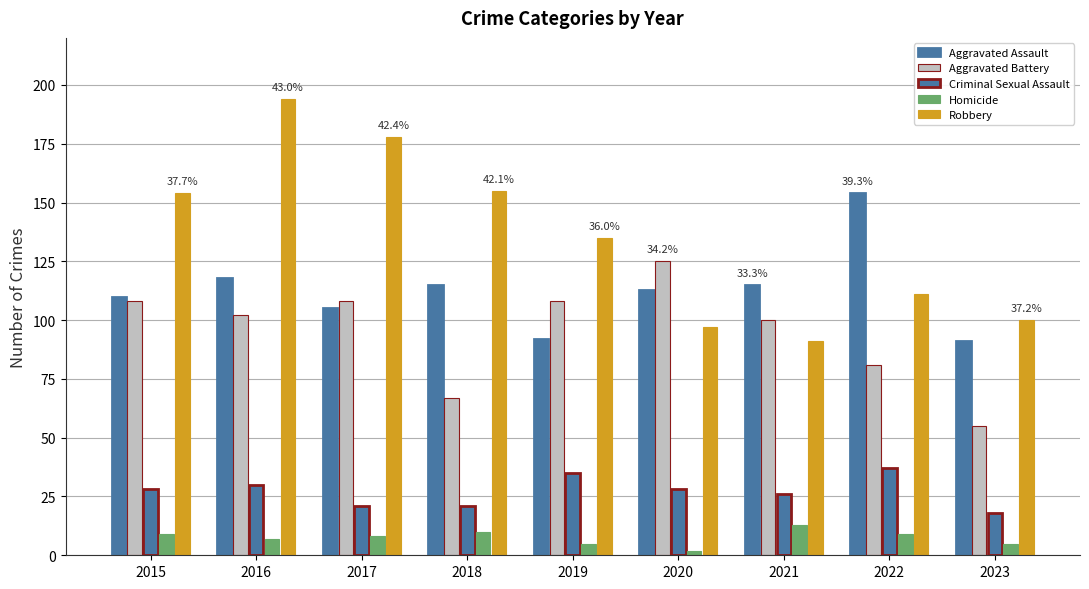

Reading left to right, what are all the values shown in this chart?

Aggravated Assault: 110	118	105	115	92	113	115	154	91
Aggravated Battery: 108	102	108	67	108	125	100	81	55
Criminal Sexual Assault: 28	30	21	21	35	28	26	37	18
Homicide: 9	7	8	10	5	2	13	9	5
Robbery: 154	194	178	155	135	97	91	111	100